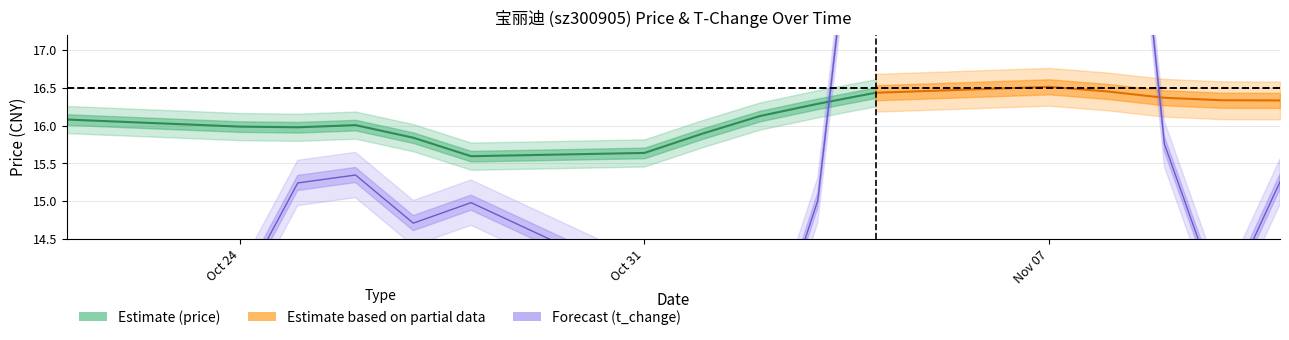

Which series has the largest total across all categories?

price